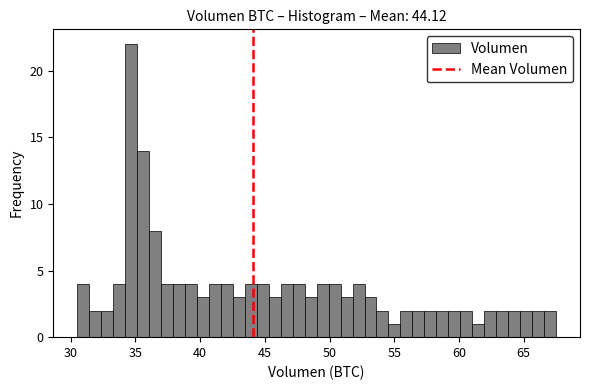

Around what value on the x-axis is the tallest bar? Give the approximate position of its centre, as read against the axis.

34.5